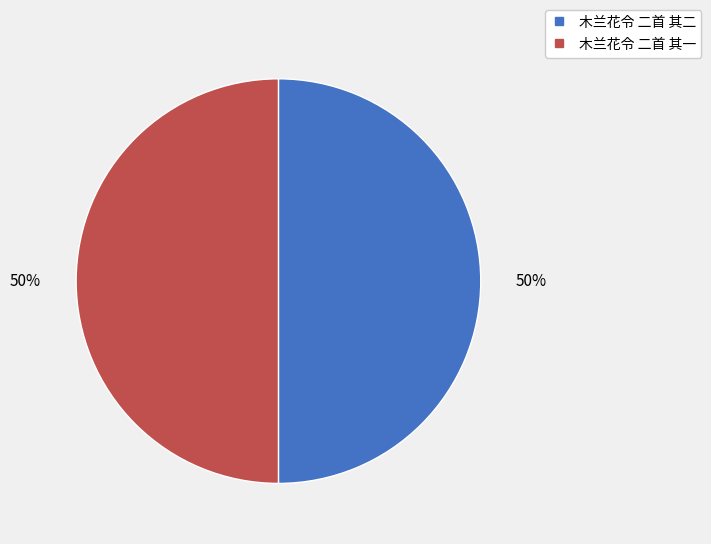

Count the number of slices in the pie.

2